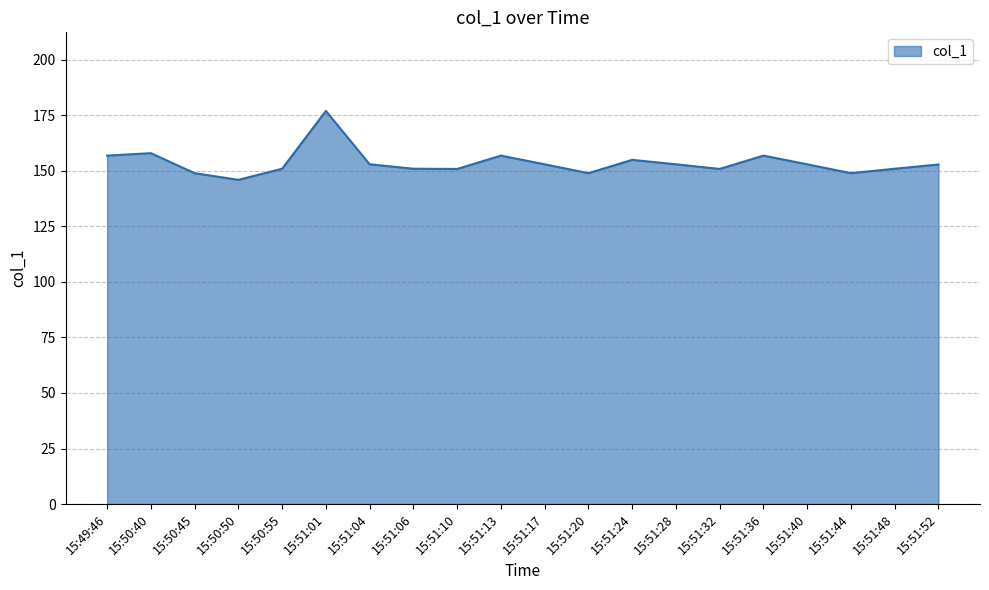

True or false: the data shows 150.9 at 15:50:55.

True